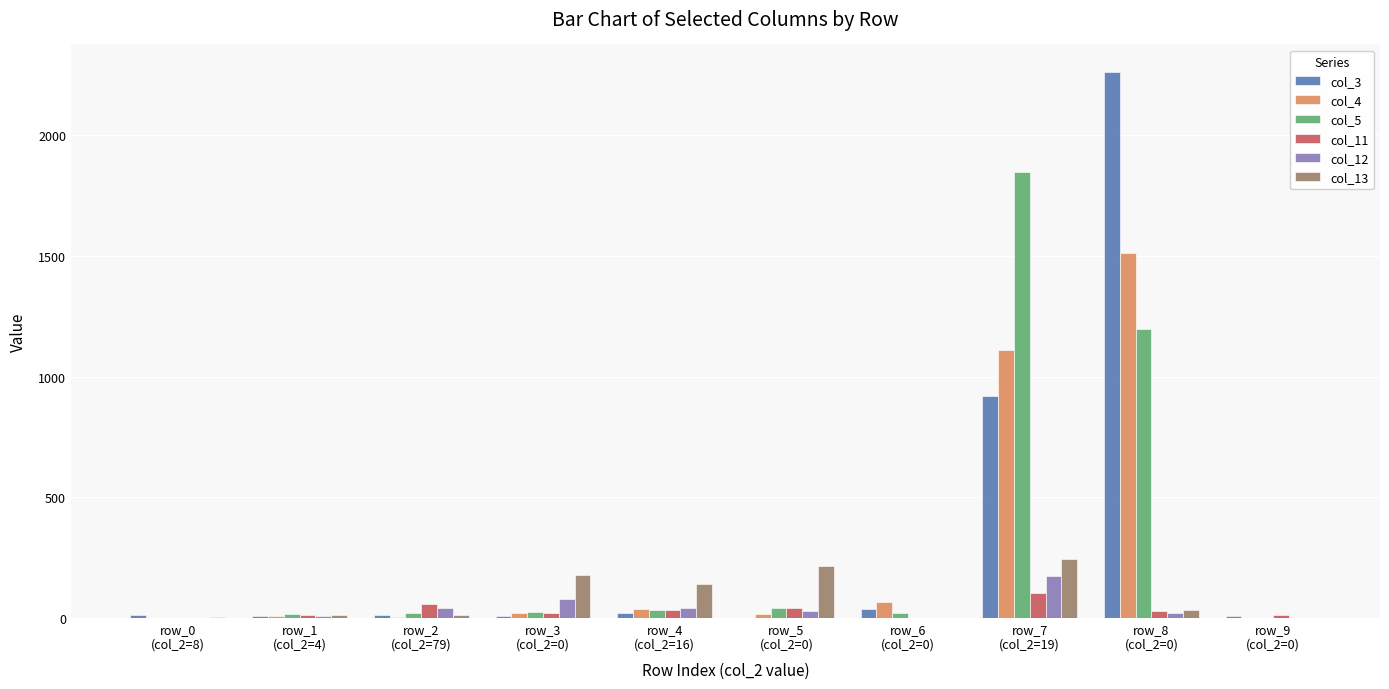

What is the maximum value shown in the chart?

2262